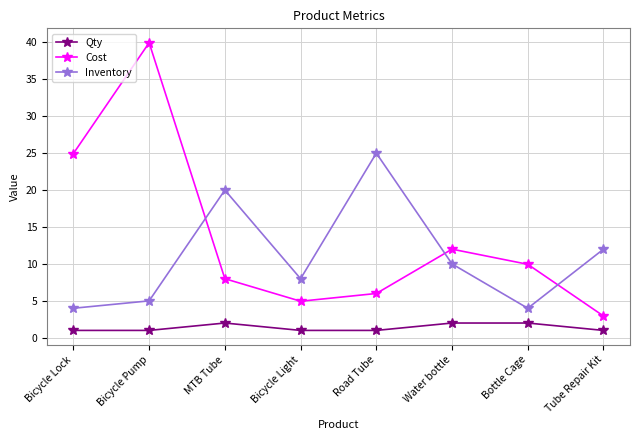

Where is the first local minimum for Inventory?

Bicycle Light